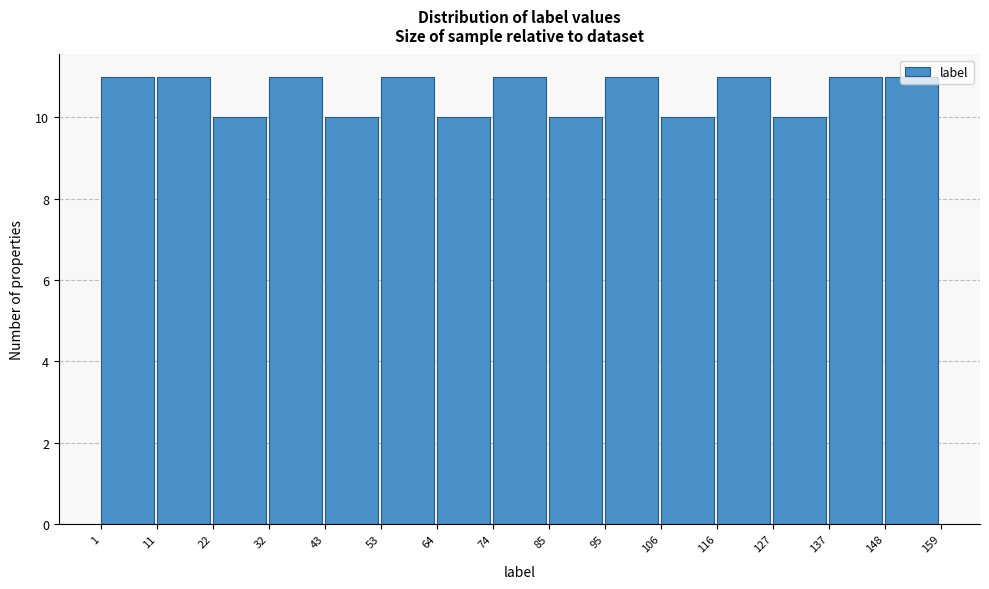

Reading left to right, list every bar in this chart as the range it spans on the x-axis followed by its height. The values are not printed on the chart, so give them approximately, as read against the axis.

1 to 11: 11
11 to 22: 11
22 to 32: 10
32 to 43: 11
43 to 53: 10
53 to 64: 11
64 to 74: 10
74 to 85: 11
85 to 95: 10
95 to 106: 11
106 to 116: 10
116 to 127: 11
127 to 137: 10
137 to 148: 11
148 to 159: 11